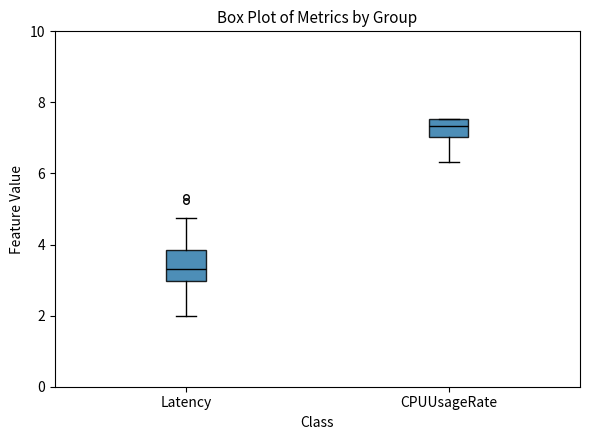

Which box has the highest median line?

CPUUsageRate